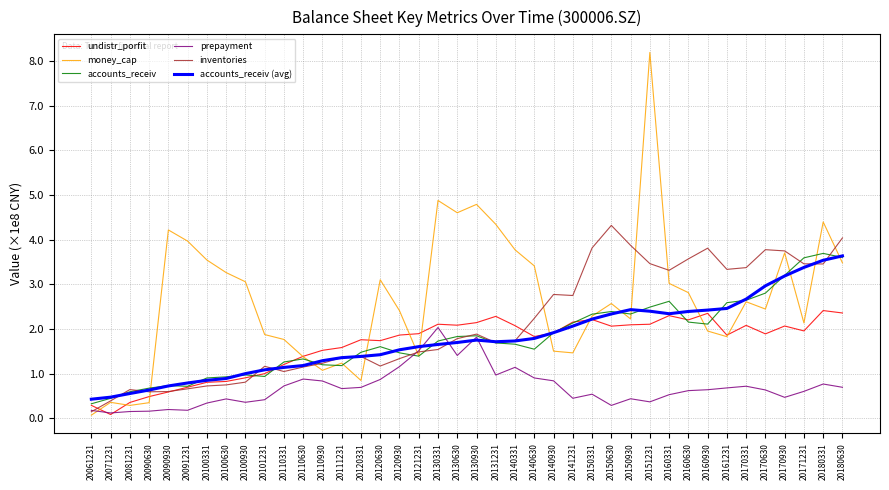

Is it true that accounts_receiv (avg) equals 1.4 at 20160930?

False